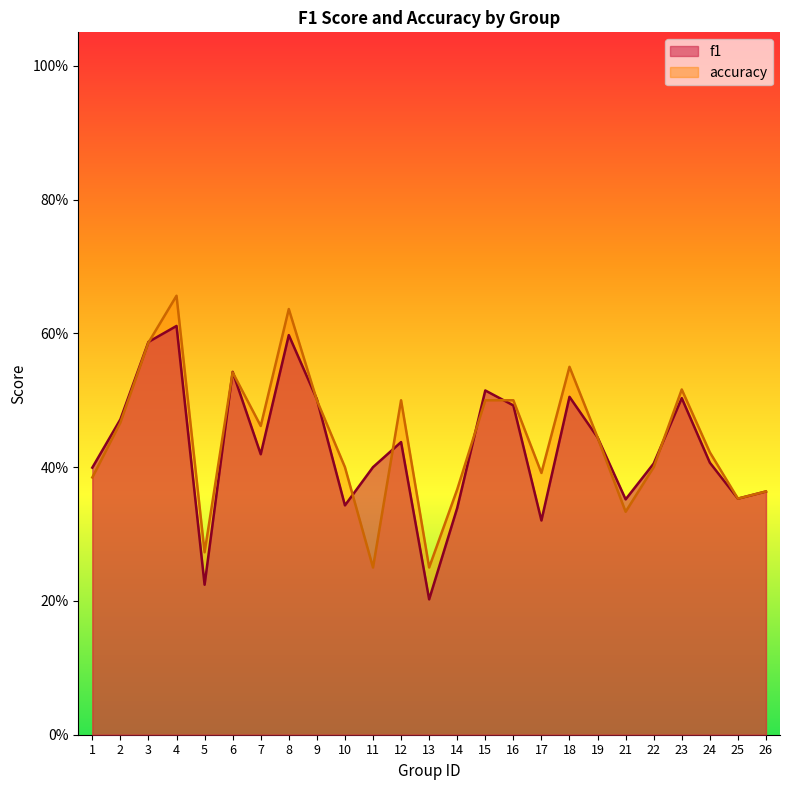

At which category is the sum across all series the highest?

4